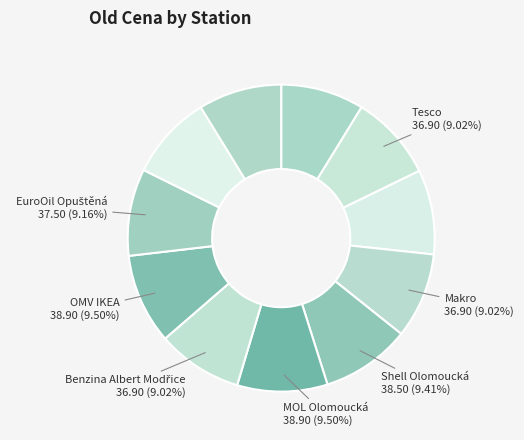

Count the number of slices in the pie.

11